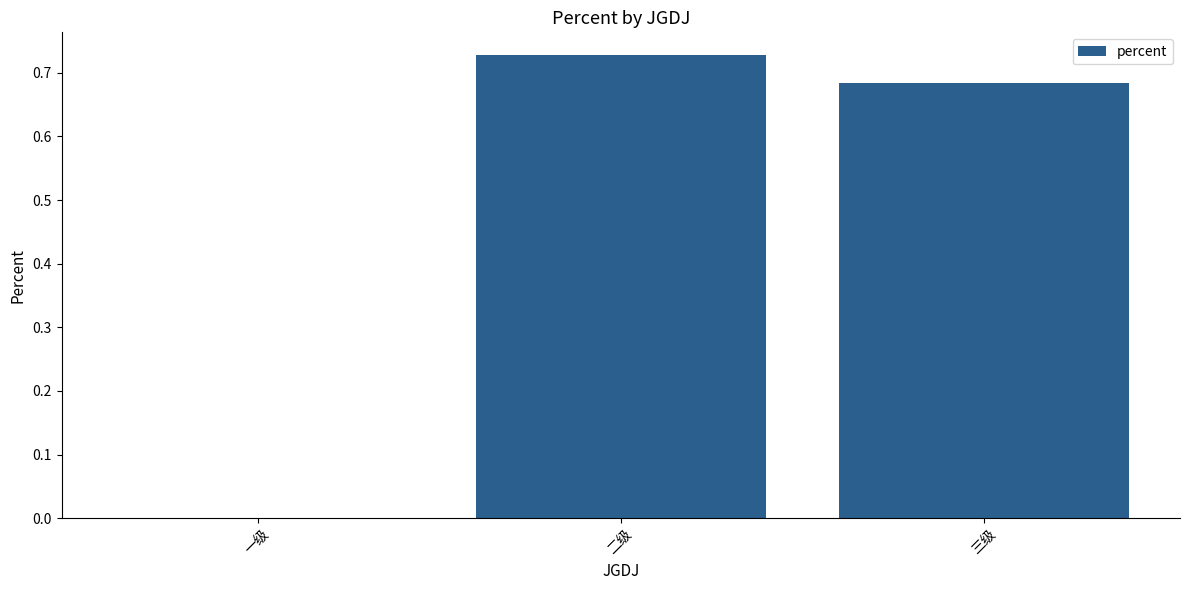

True or false: the data shows 0.3 at 二级.

False